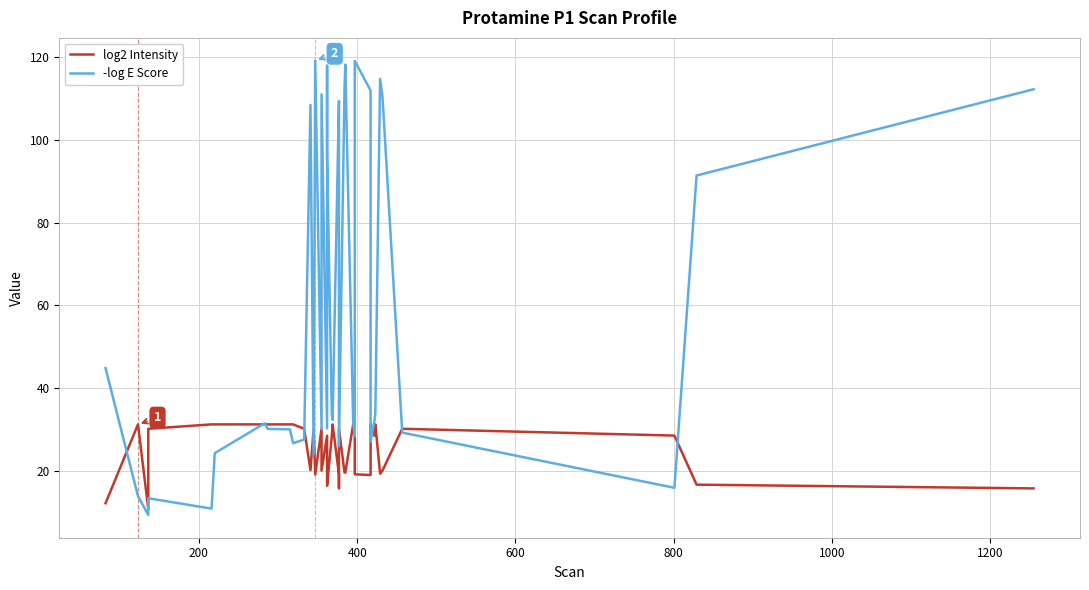

In -log E Score, how many points are lower than both neighbors (excluding endpoints)?

11